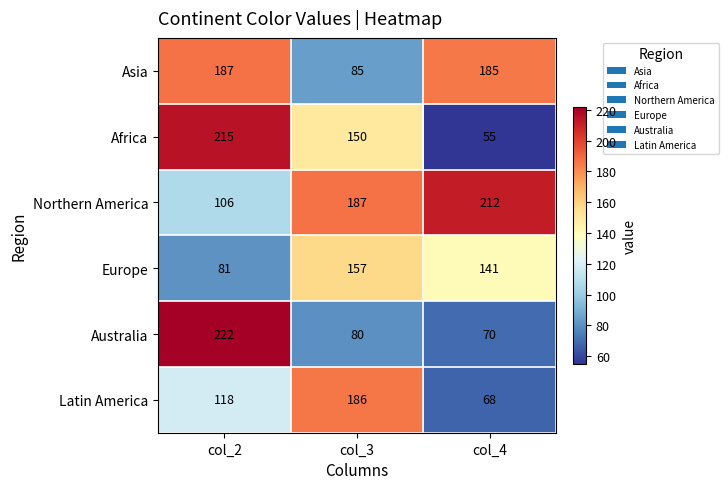

At which category is the sum across all series the highest?

col_2